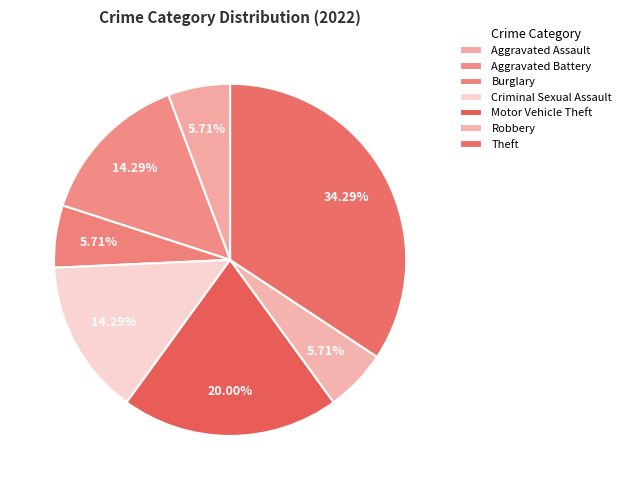

Does Motor Vehicle Theft account for over 50% of the chart?

No